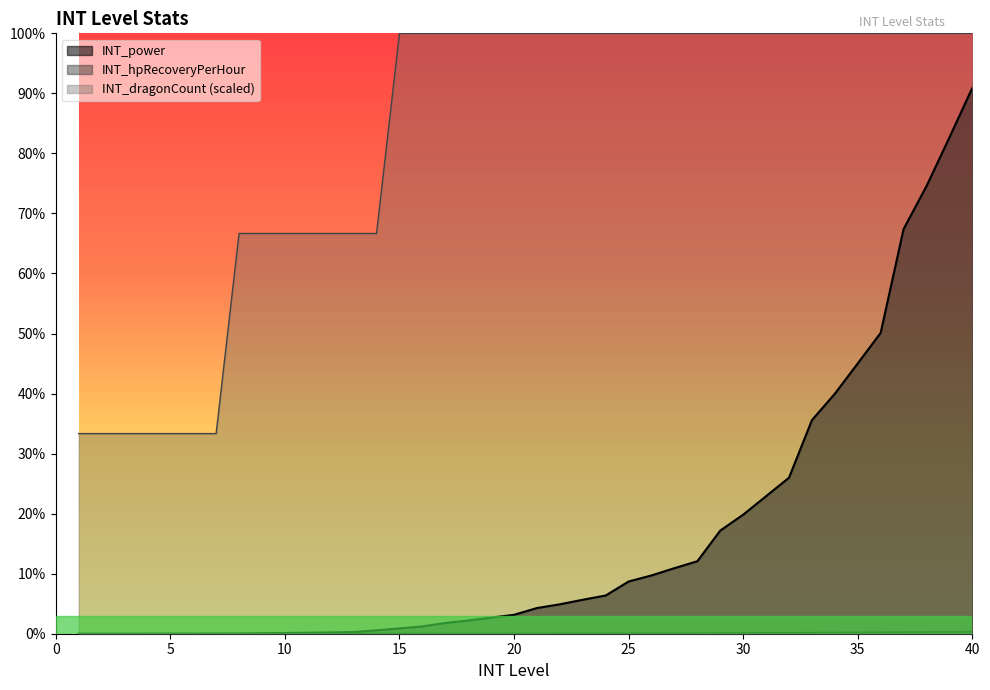

Which series has the largest total across all categories?

INT_dragonCount (scaled)